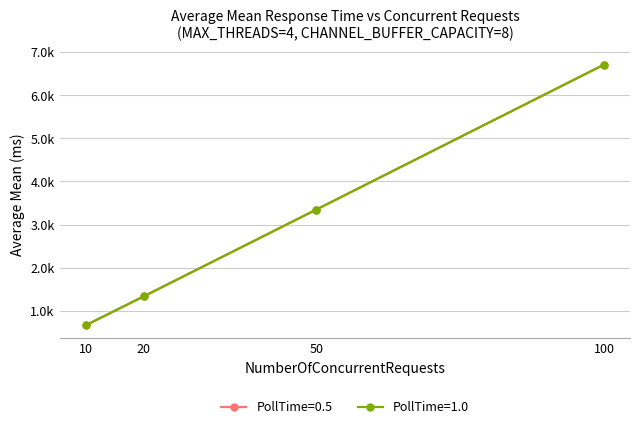

Which series has the widest spread of values?

PollTime=0.5